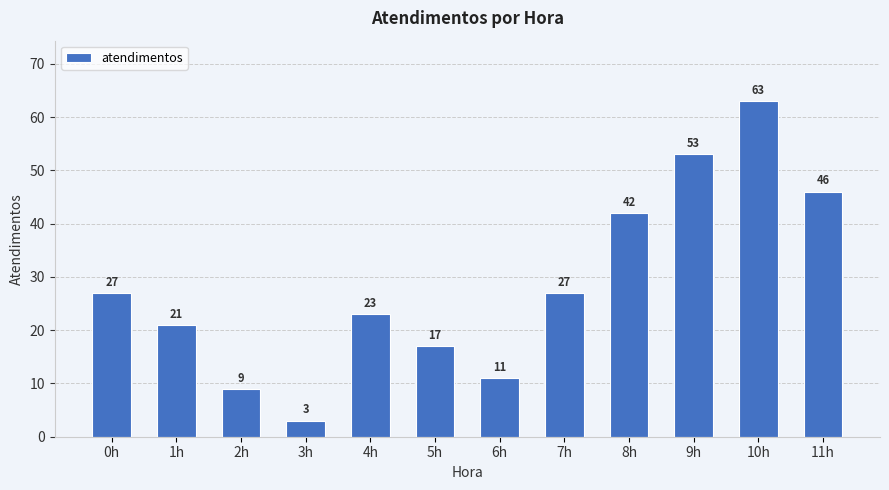

What position from the left is 9h?

10